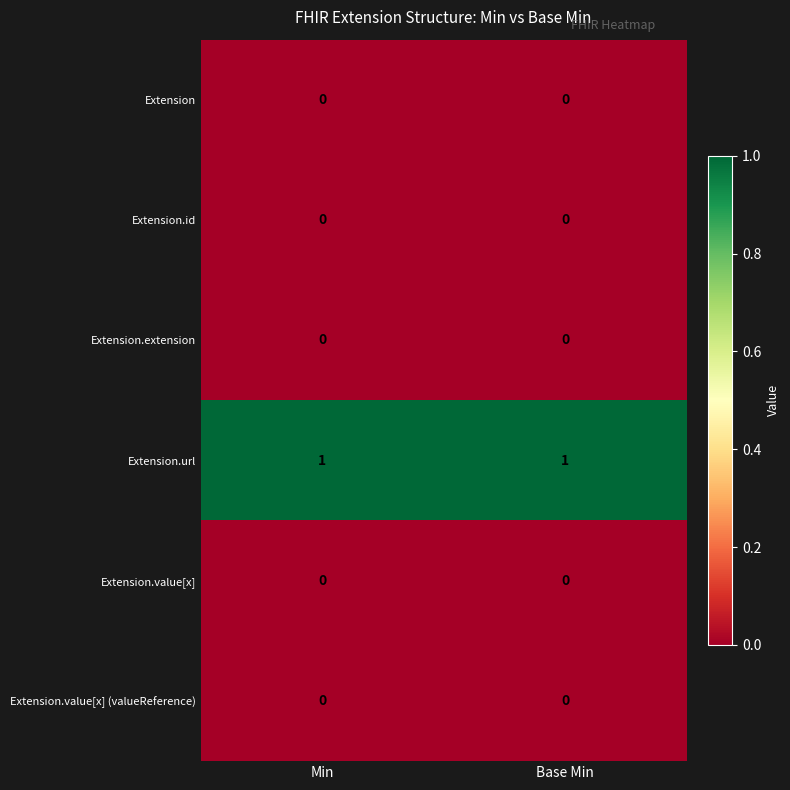

The Extension.extension series shows 0 at Base Min. True or false?

True